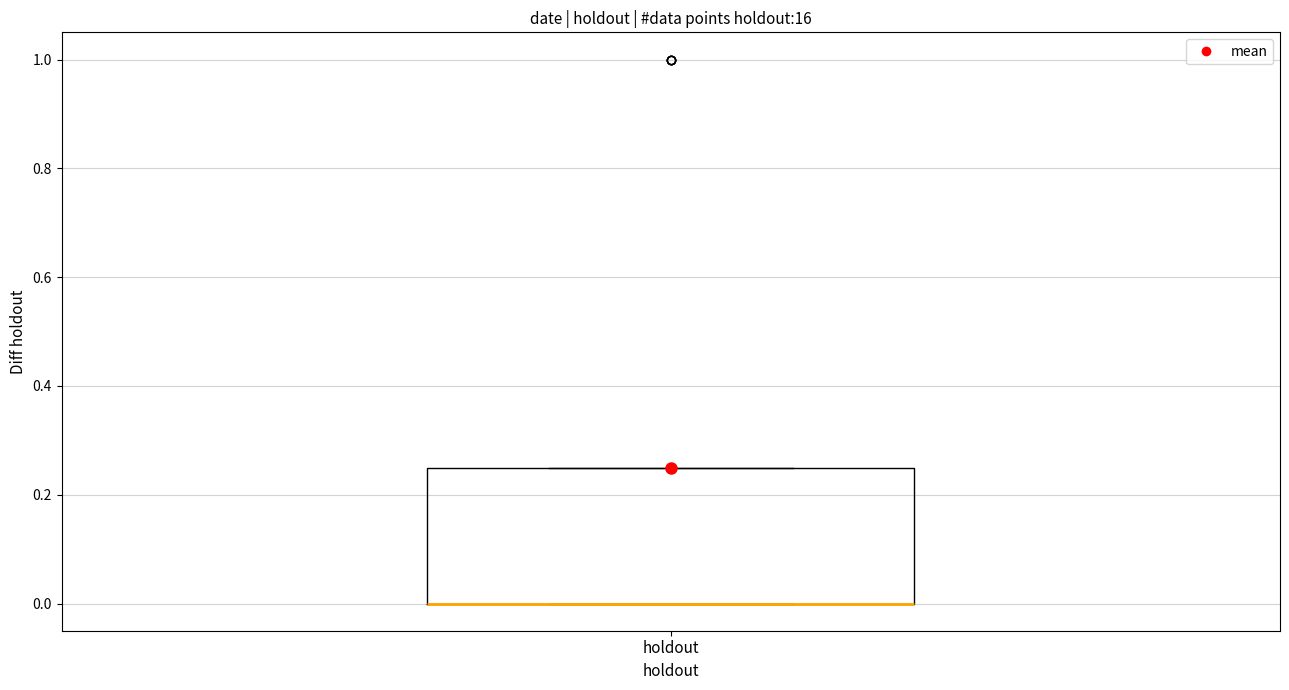

Read this box plot against the y-axis: the position of the median line, the range covered by the box, and the ends of both whiskers. The values are not printed on the chart, so give them approximately, as read against the axis.

median 0.00 (drawn on the box's lower edge), box 0.00 to 0.26, whiskers 0.00 to 0.26